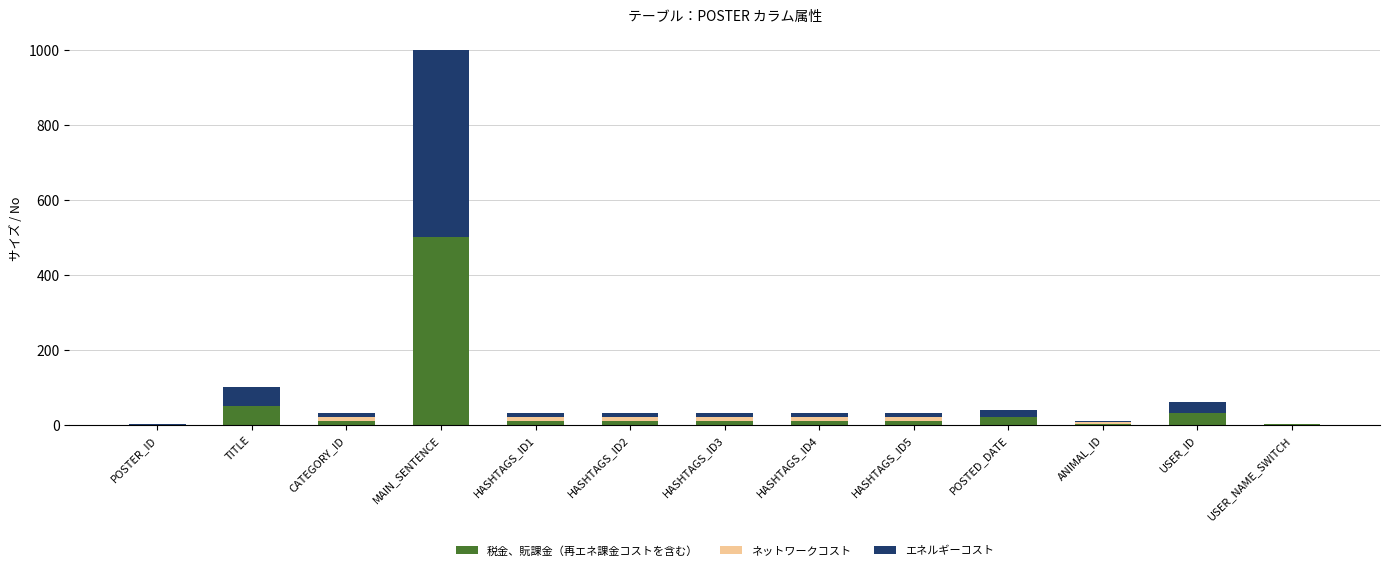

How many series are shown in this chart?

3